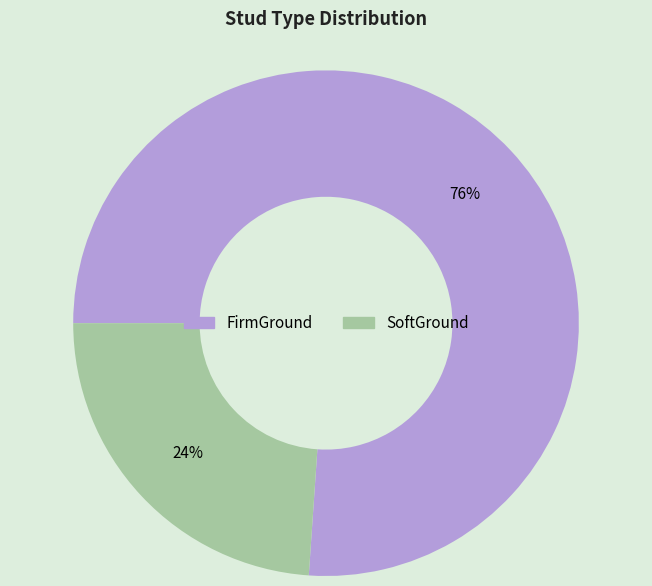

Is the sum of SoftGround and FirmGround greater than half?

Yes